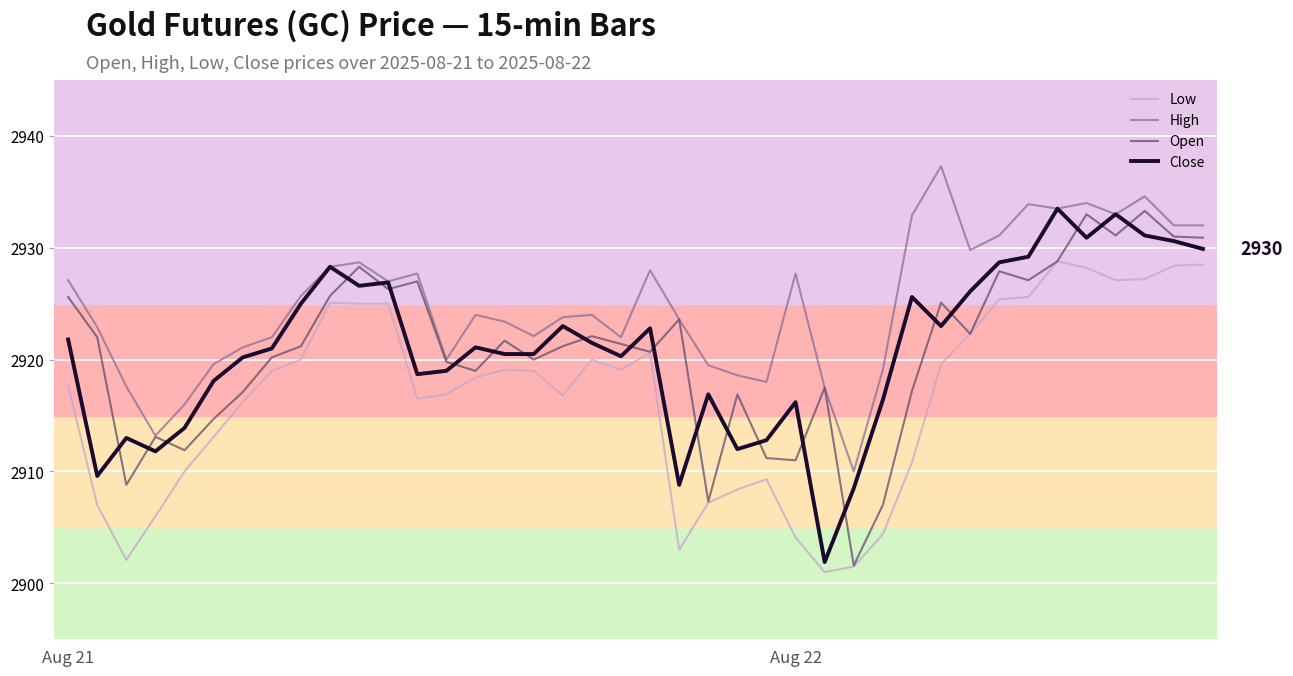

What is the highest value of the Open series?

2933.3